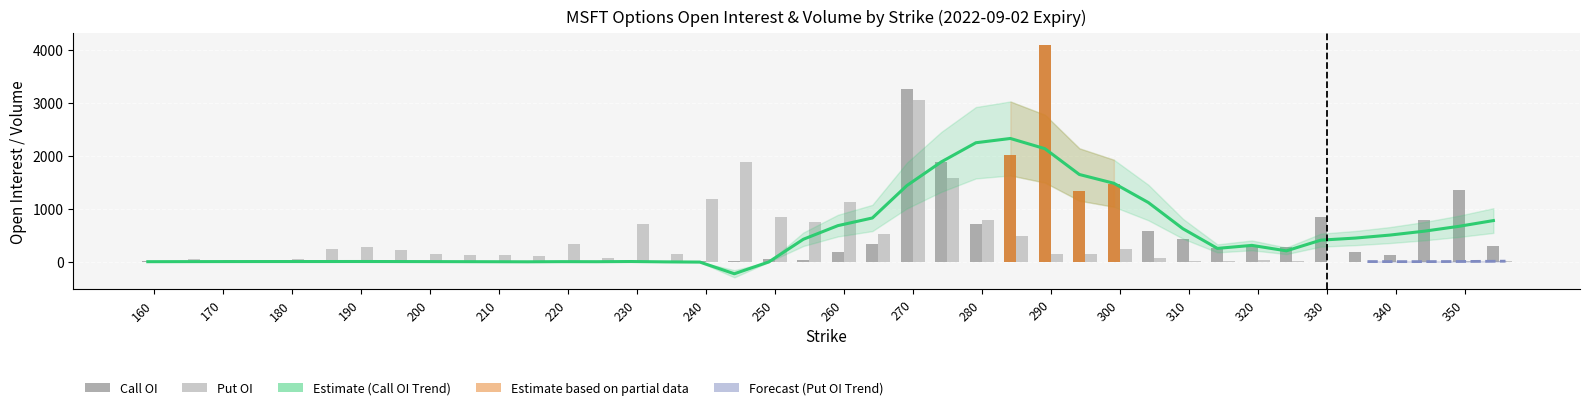

How many values in Put OI are above zero?

37